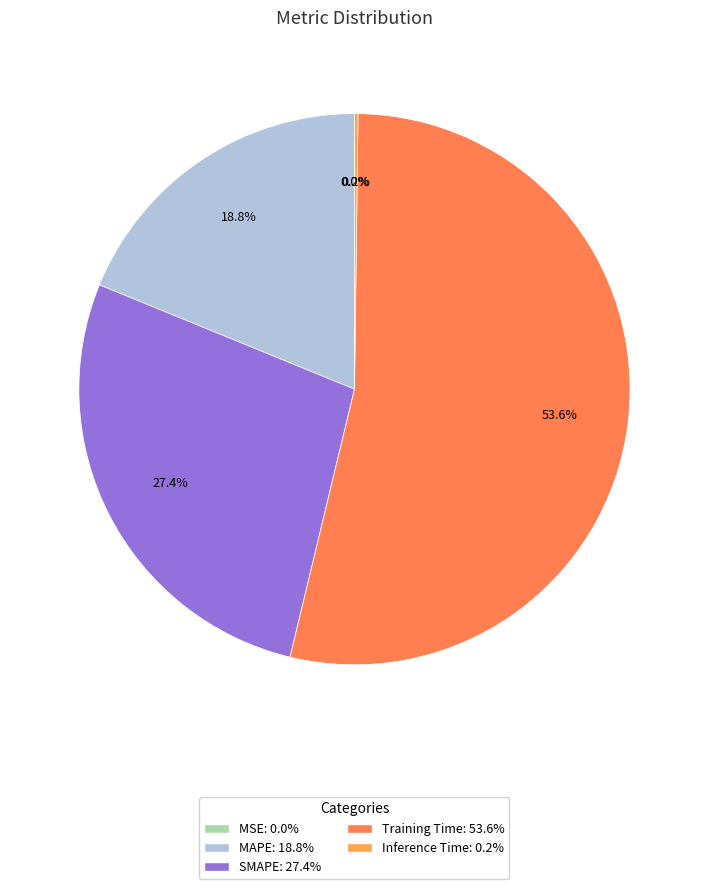

Which slice is the smallest?

MSE